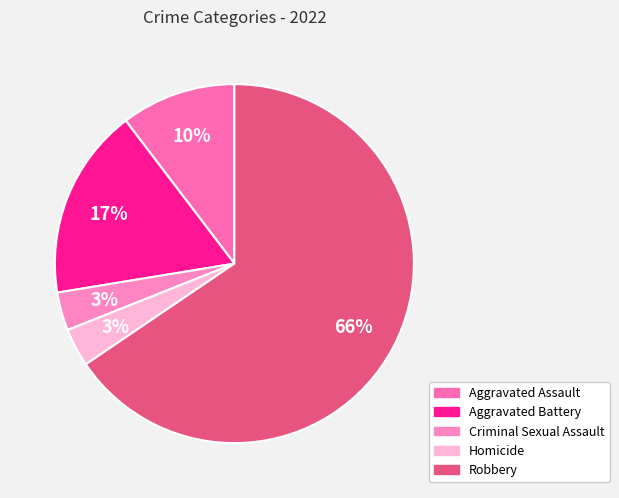

To the nearest percent, what percentage of the pie is Homicide?

3%